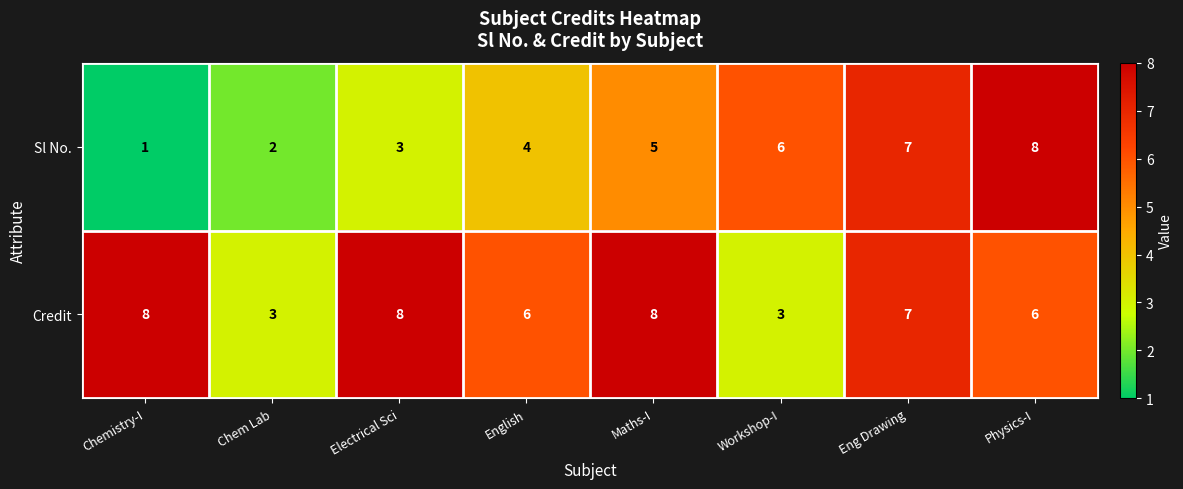

At English, list the series in order from smallest to largest.

Sl No., Credit